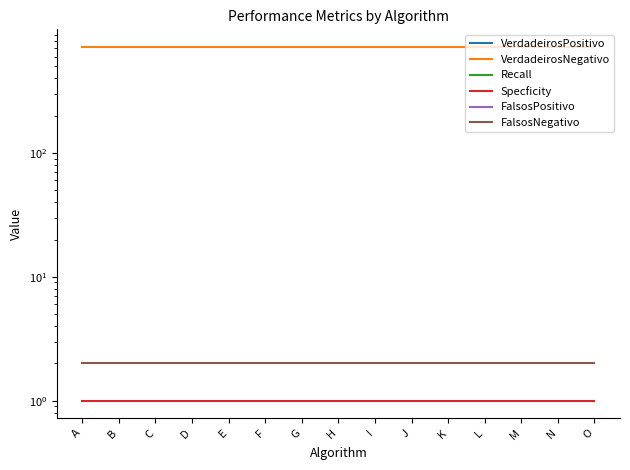

True or false: FalsosNegativo and FalsosPositivo intersect in this chart.

False